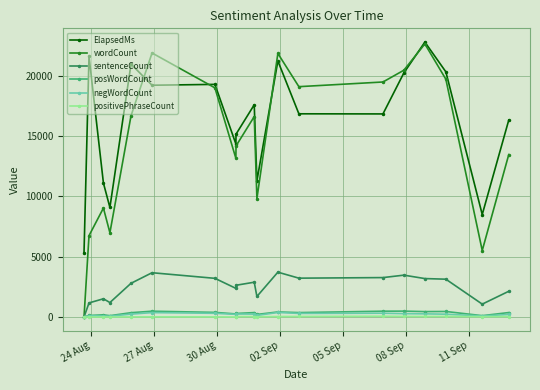

True or false: negWordCount has more than 2 interior local peaks.

True